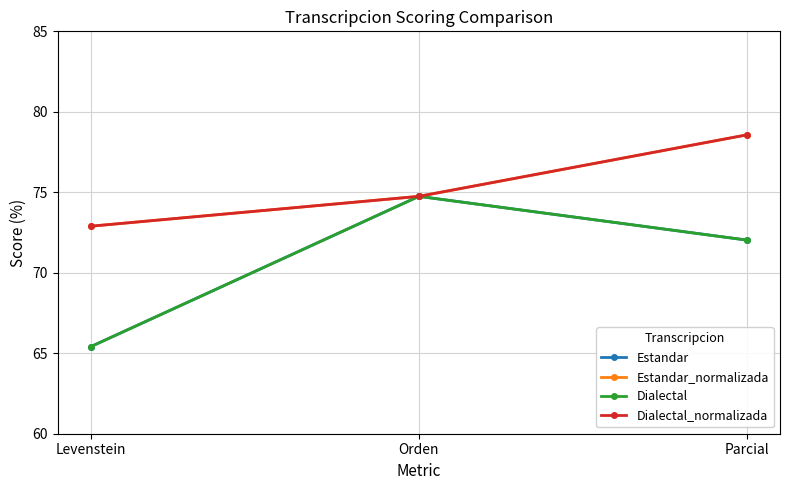

Does the chart have visible grid lines?

Yes